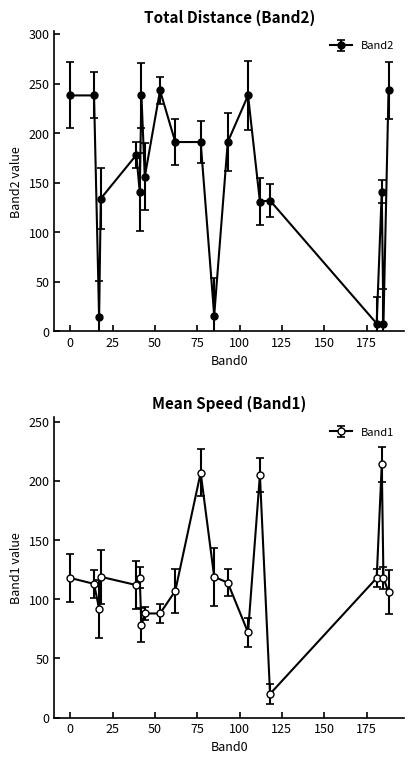

Which series has the largest range (max minus min)?

Band2